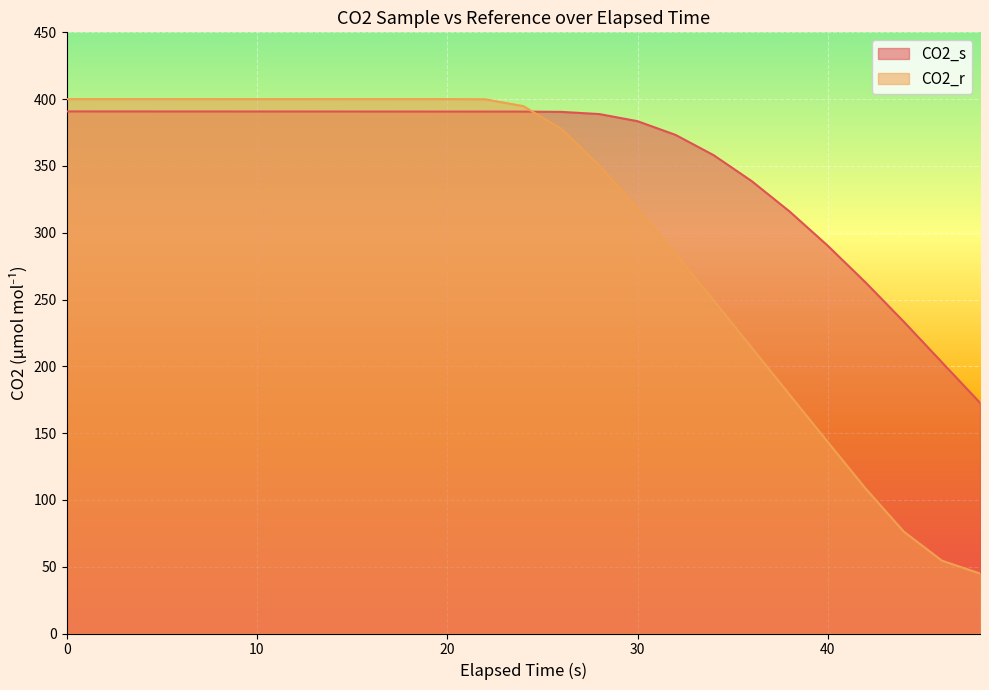

How many values in the CO2_s series exceed 390?

14